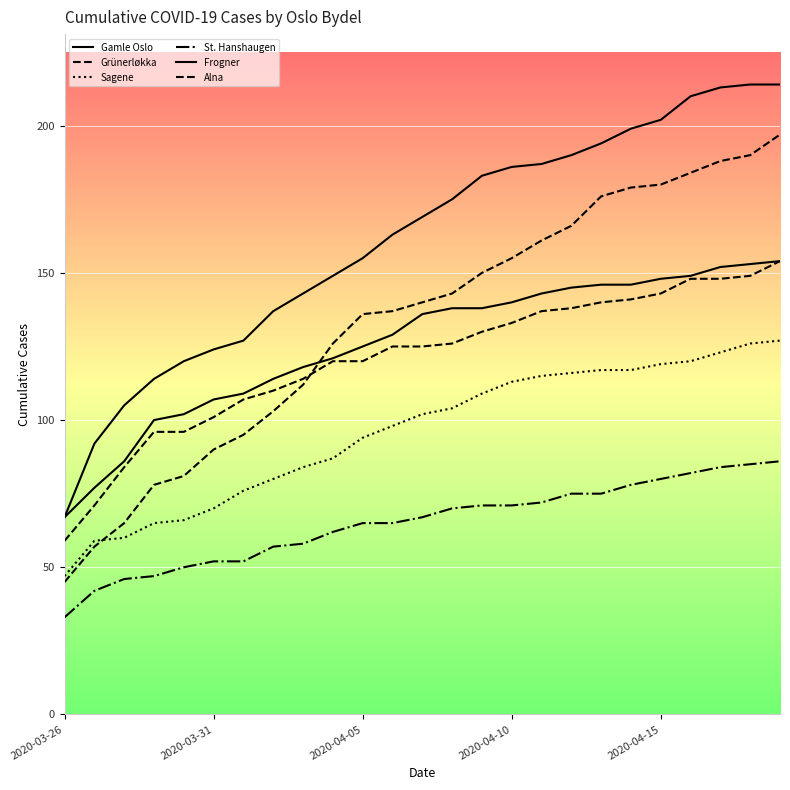

How many lines are shown in the chart?

6